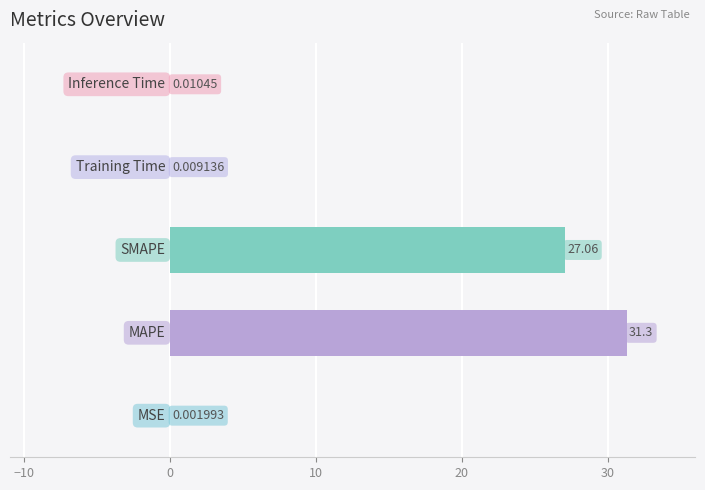

What is the average value?

11.7